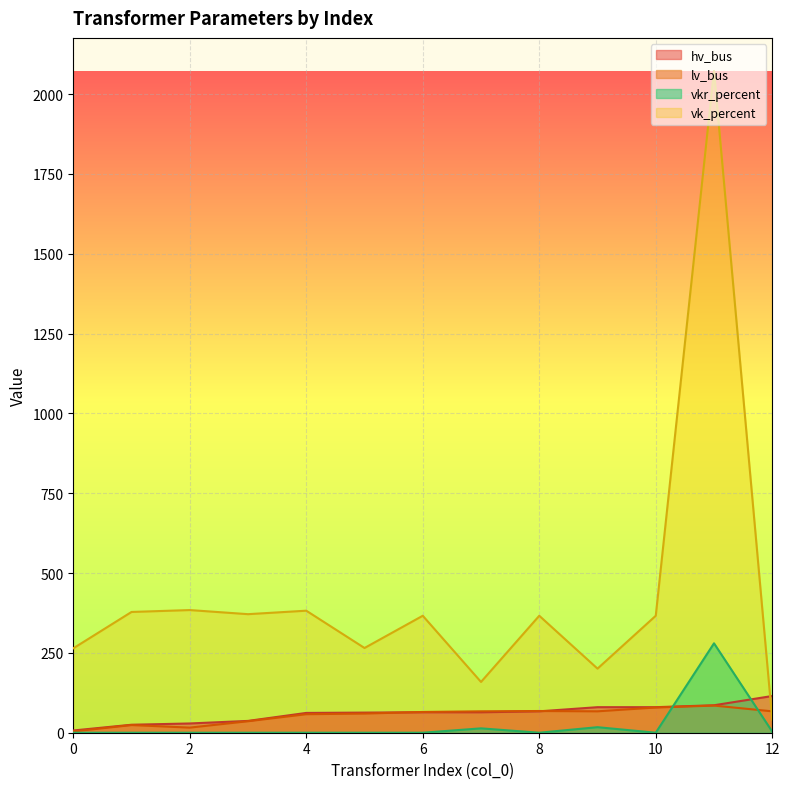

What is the difference between the maximum and minimum values in the vkr_percent series?

280.0